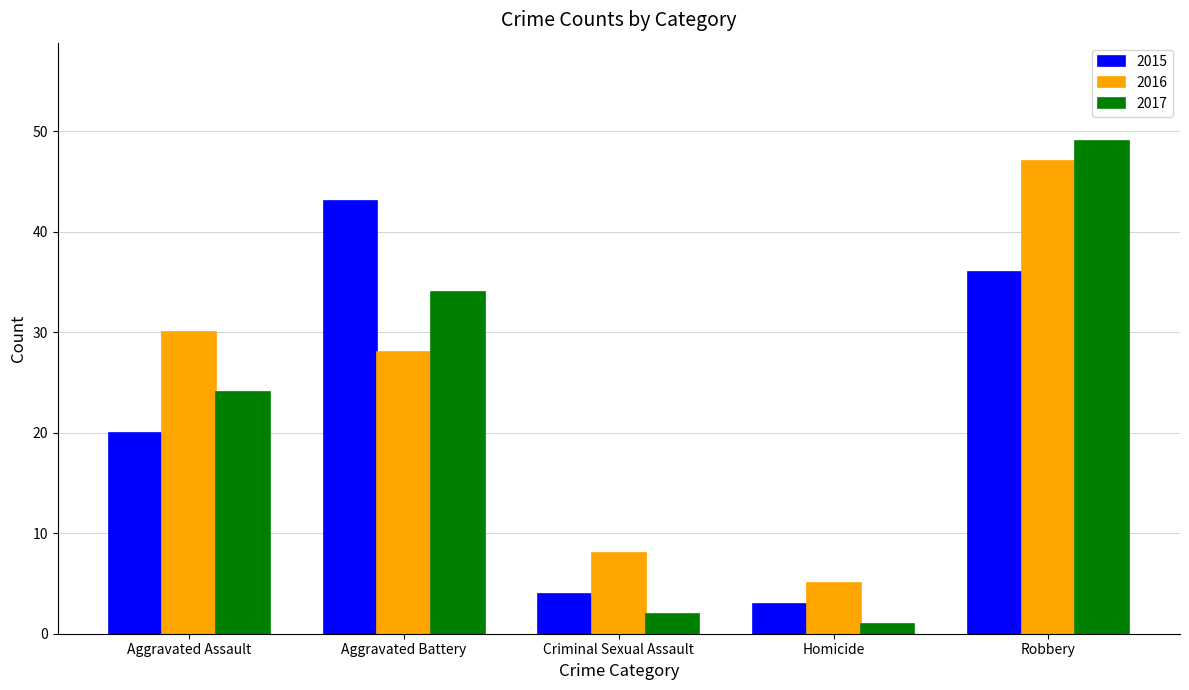

Is it true that 2017 equals 24 at Aggravated Assault?

True